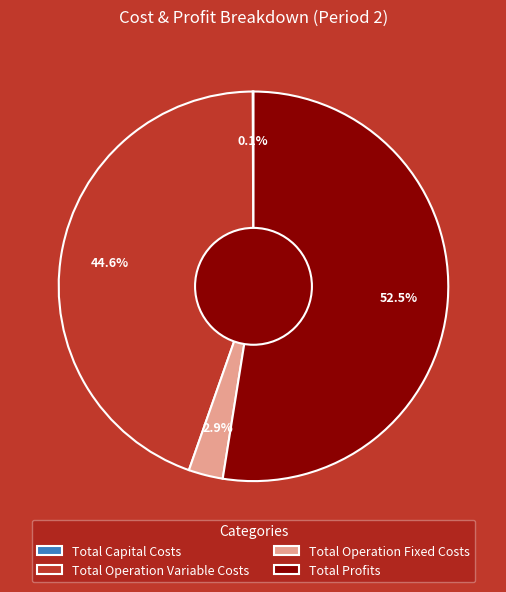

Does any single category account for the majority?

Yes